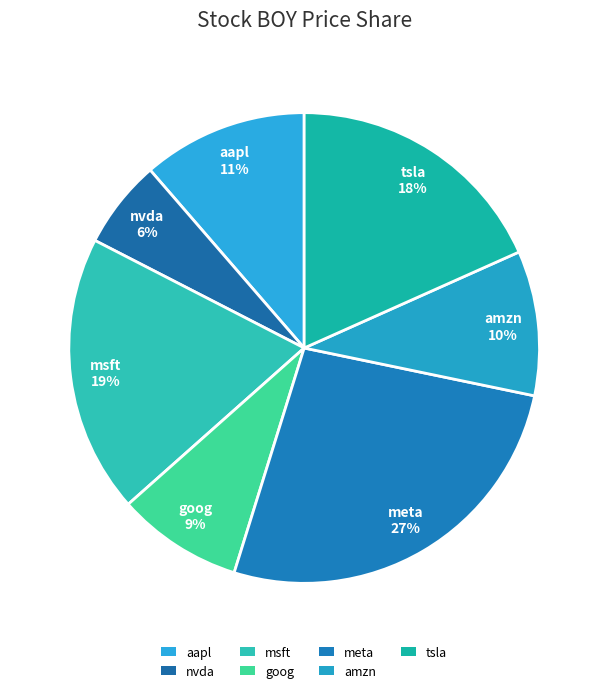

Count the number of slices in the pie.

7